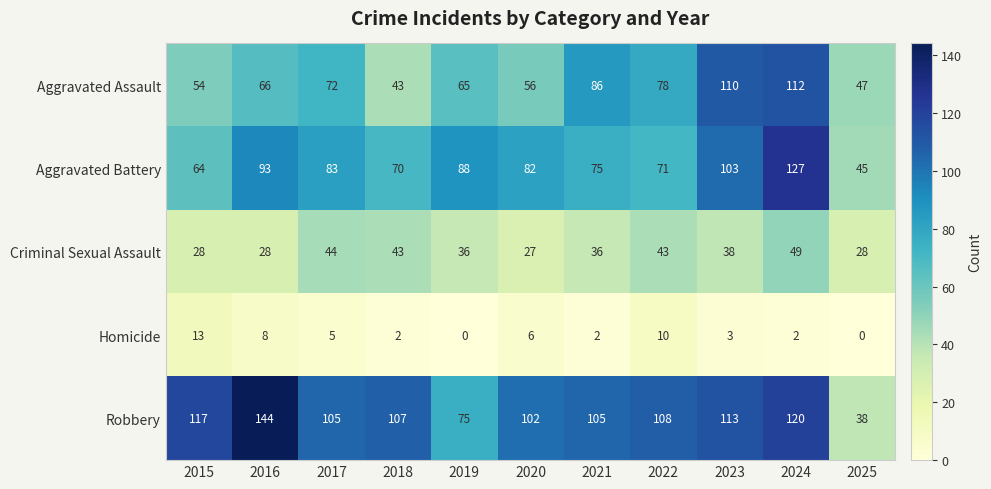

What is the sum of the Homicide values at 2019 and 2020?

6